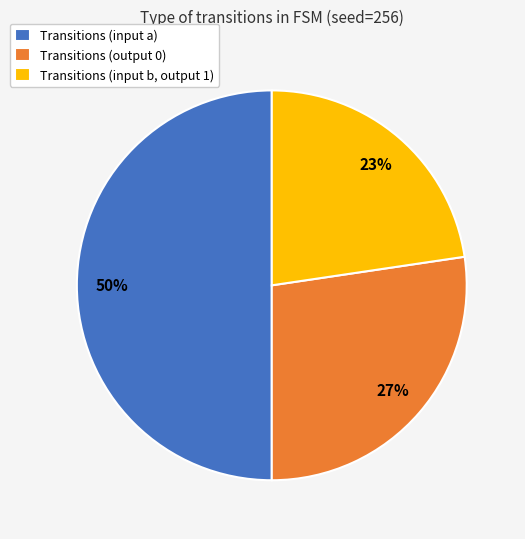

How many slices are in this pie chart?

3